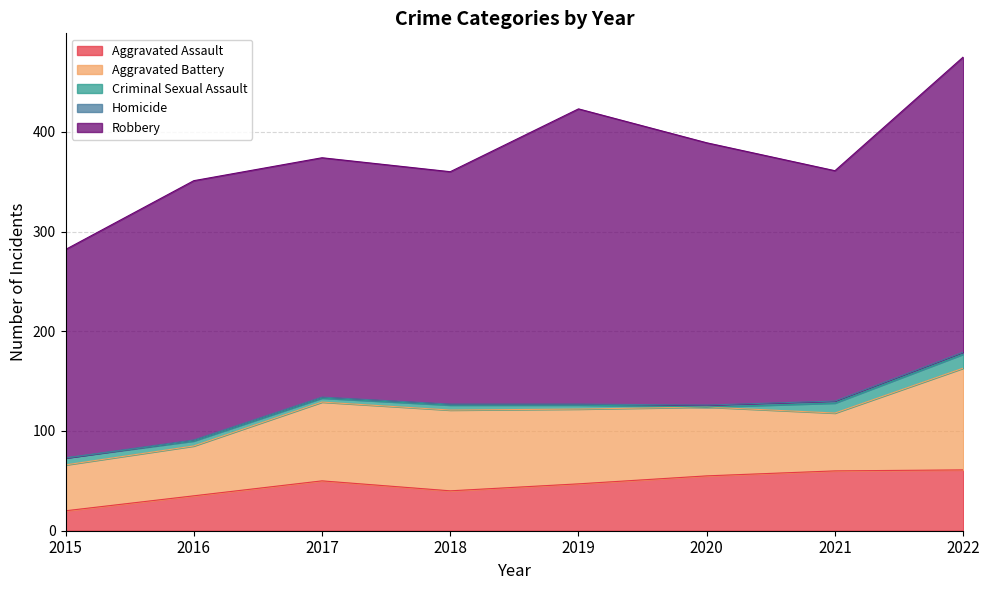

Rank the categories by Homicide value from highest to lowest.

2020, 2021, 2022, 2016, 2017, 2018, 2019, 2015